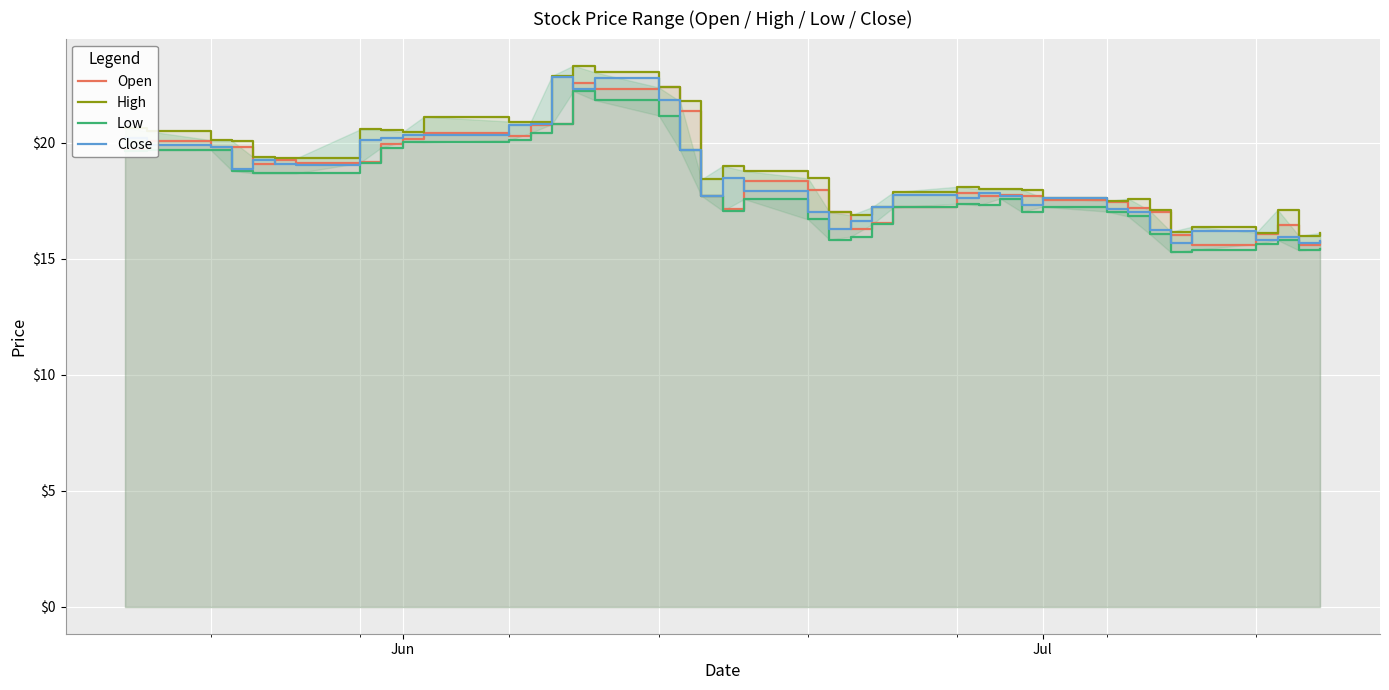

Reading left to right, what are all the values shown in this chart?

Open: 19.7	20.1	19.8	19.8	19.1	19.3	19.1	19.1	19.9	20.1	20.4	20.3	20.8	20.8	22.6	22.3	22.4	21.4	17.7	17.2	18.4	18.0	17.0	16.3	16.5	17.2	17.8	17.7	17.8	17.7	17.5	17.5	17.2	17.0	16.0	15.6	16.1	16.4	15.6	15.7
High: 20.6	20.5	20.1	20.1	19.4	19.4	19.3	20.6	20.5	20.5	21.1	20.9	20.9	22.9	23.3	23.0	22.4	21.8	18.4	19.0	18.8	18.5	17.0	16.9	17.2	17.9	18.1	18.0	18.0	18.0	17.6	17.5	17.6	17.1	16.2	16.4	16.1	17.1	16.0	16.1
Low: 19.6	19.7	19.7	18.8	18.7	18.7	18.7	19.1	19.8	20.0	20.0	20.1	20.4	20.8	22.2	21.8	21.2	19.7	17.7	17.1	17.6	16.7	15.8	15.9	16.5	17.2	17.4	17.3	17.6	17.0	17.2	17.0	16.8	16.1	15.3	15.4	15.6	15.8	15.4	15.4
Close: 20.2	19.9	19.8	18.9	19.3	19.1	19.0	20.1	20.2	20.3	20.3	20.8	20.8	22.8	22.3	22.8	21.9	19.7	17.7	18.5	17.9	17.0	16.3	16.6	17.2	17.7	17.6	17.9	17.7	17.3	17.6	17.2	17.0	16.2	15.7	16.2	15.8	15.9	15.7	15.8